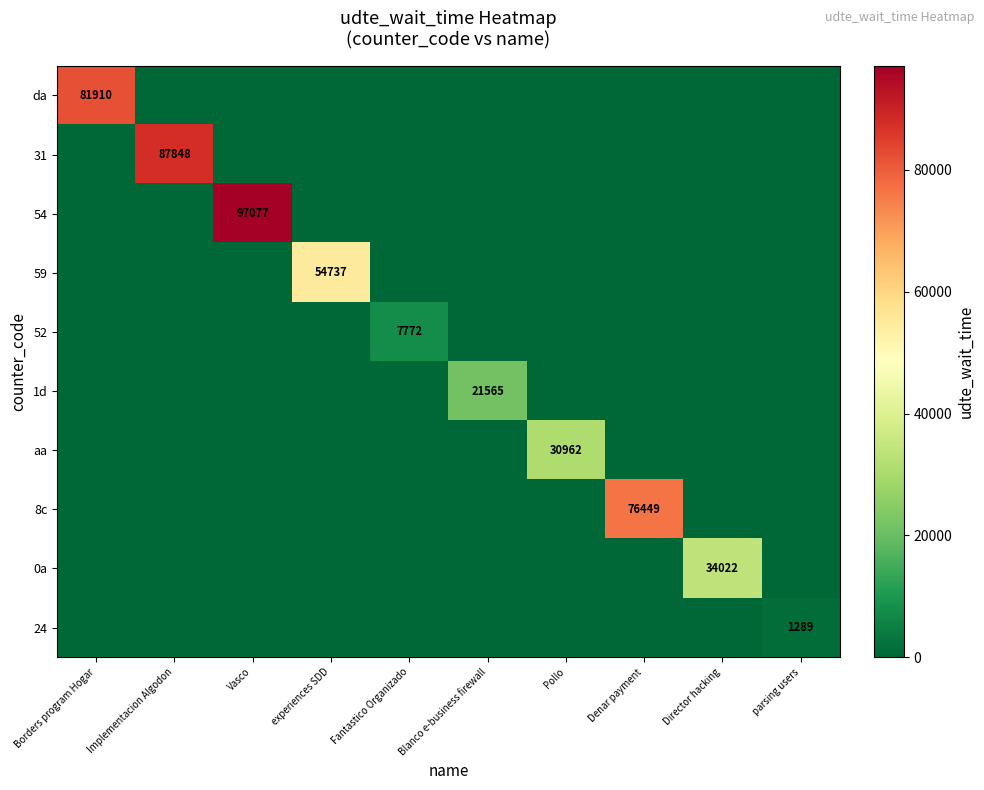

At which category is the sum across all series the highest?

Vasco